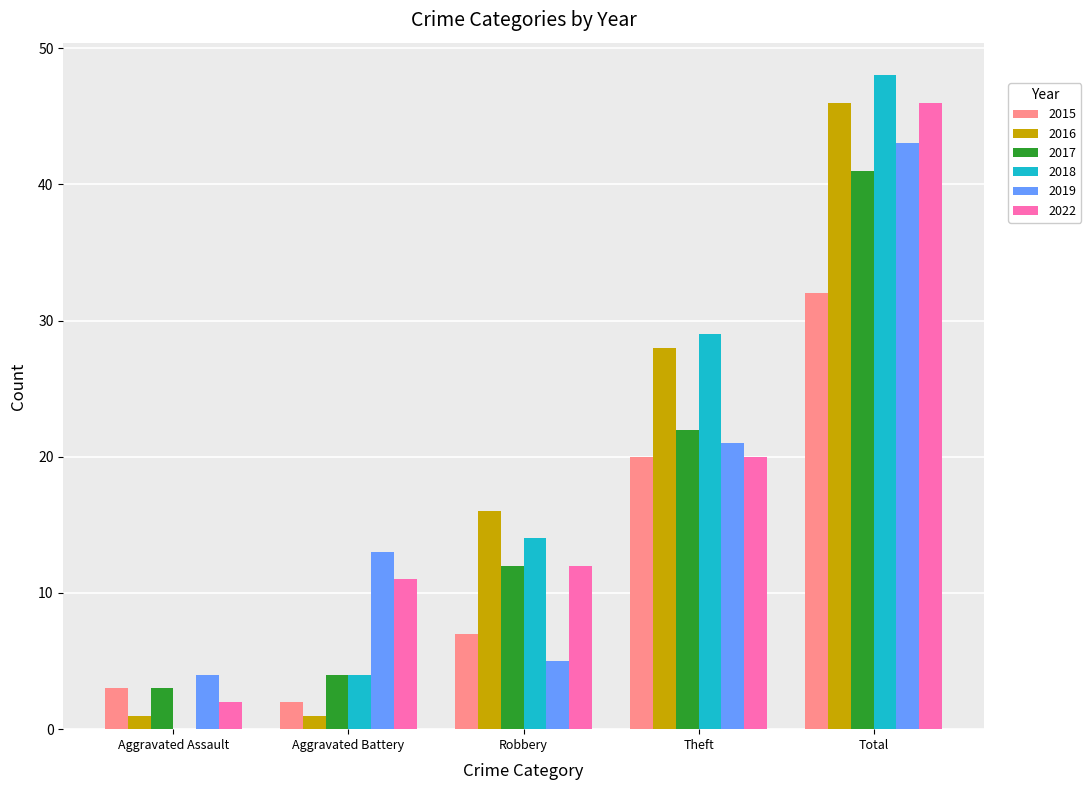

What are all the series names shown in the legend?

2015, 2016, 2017, 2018, 2019, 2022